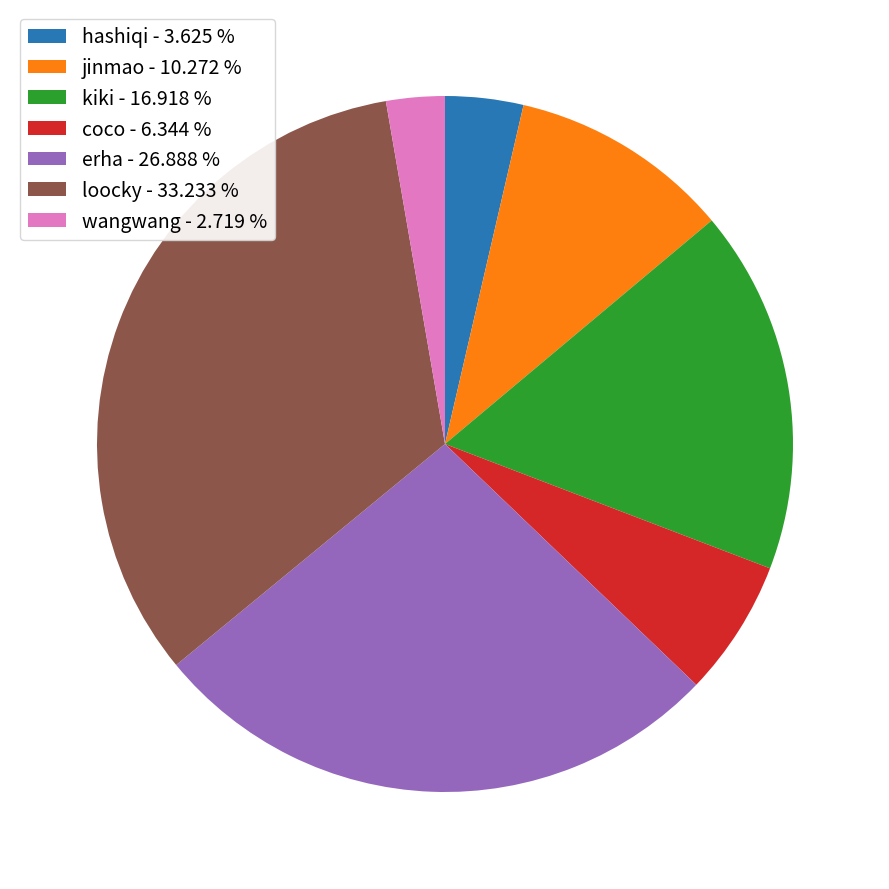

Is the sum of jinmao - 10.272 % and erha - 26.888 % greater than half?

No